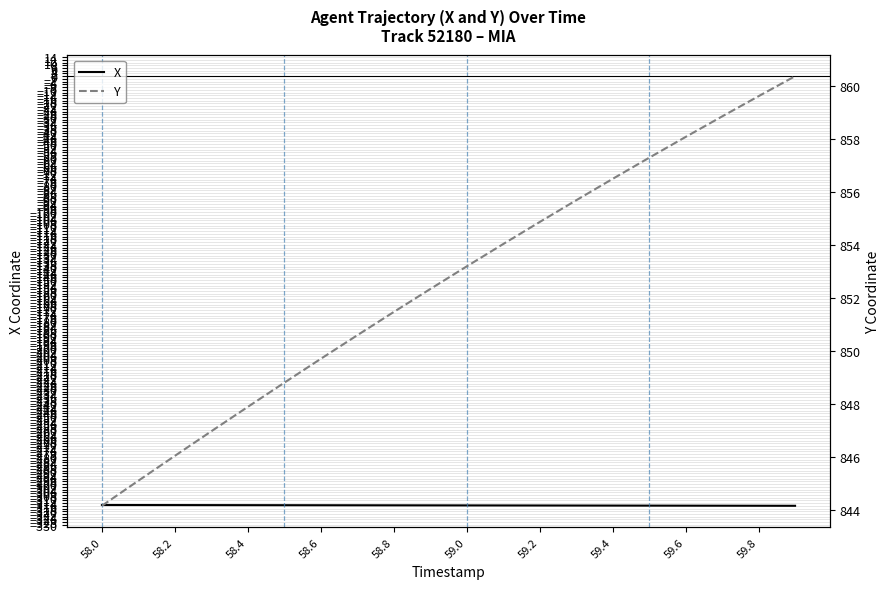

The X series shows -315.6 at 59.0. True or false?

True